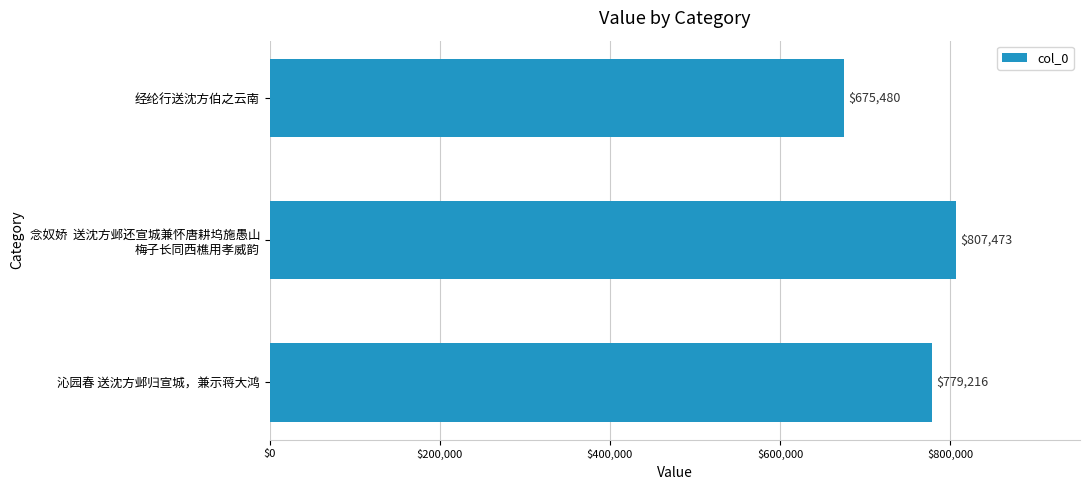

What is the difference between the maximum and minimum values?

131993